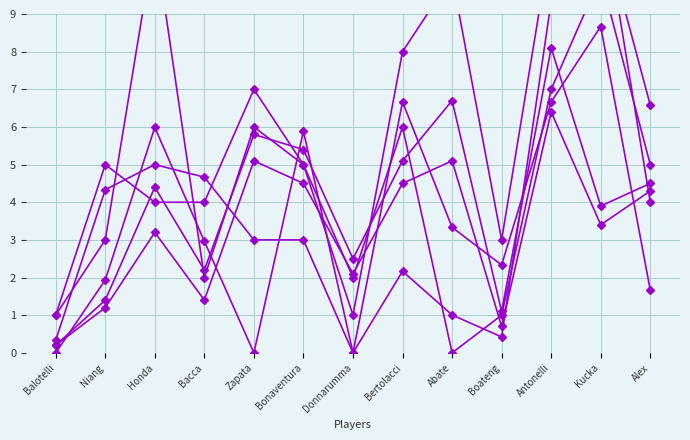

Is it true that pressure_count equals 6.3 at Niang?

False